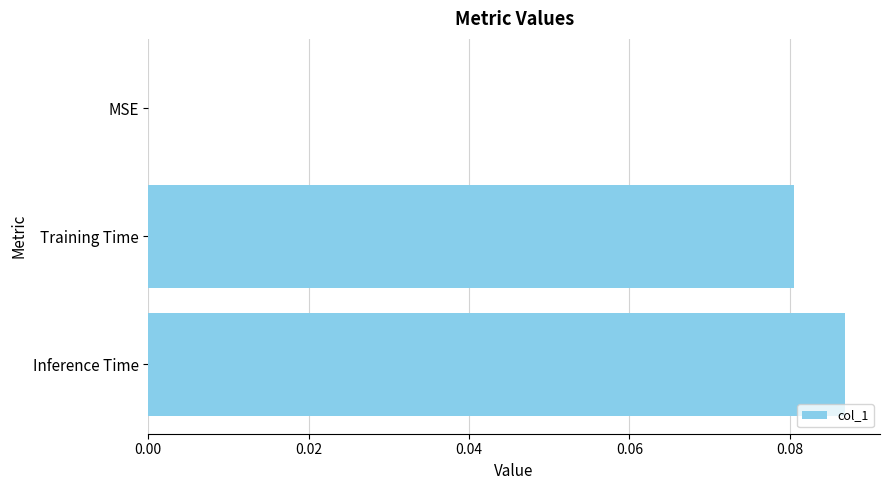

What is the change in value from MSE to Inference Time?

+0.1